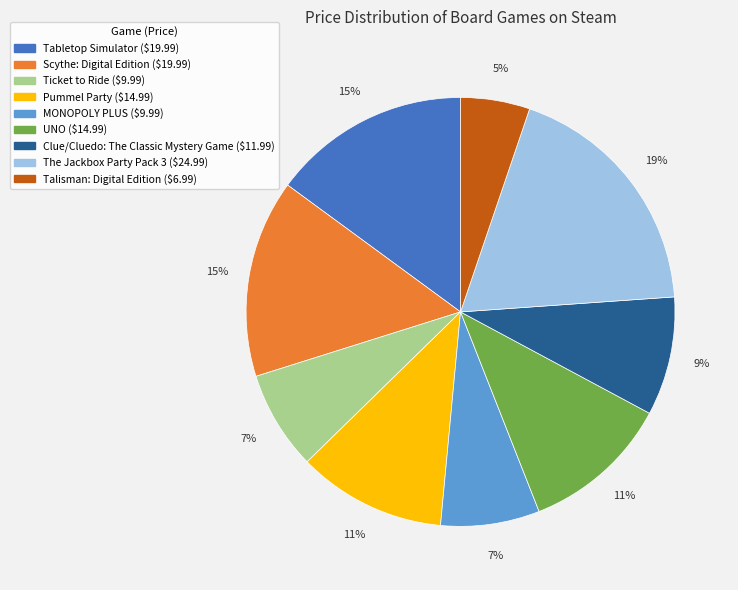

Count the number of slices in the pie.

9